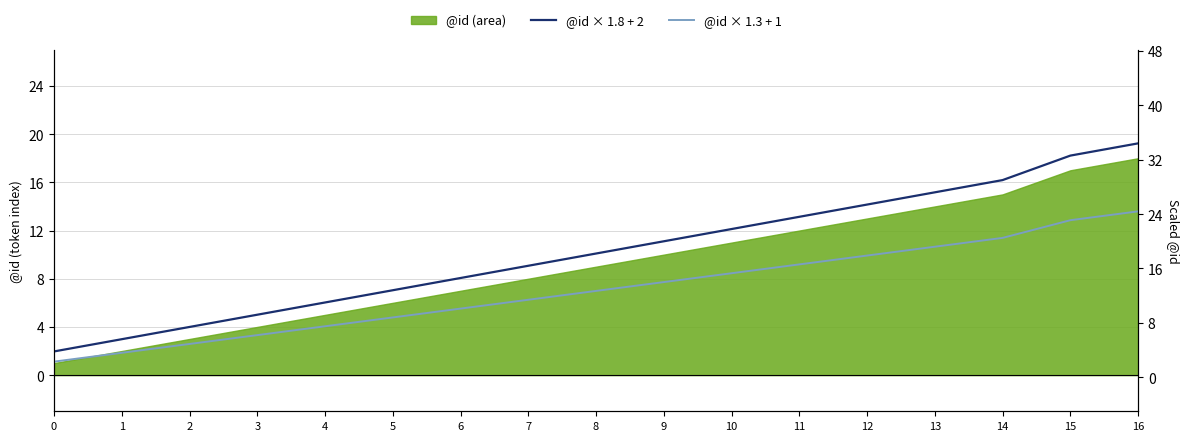

True or false: @id × 1.8 + 2 has a value of 20.0 at 9.

True